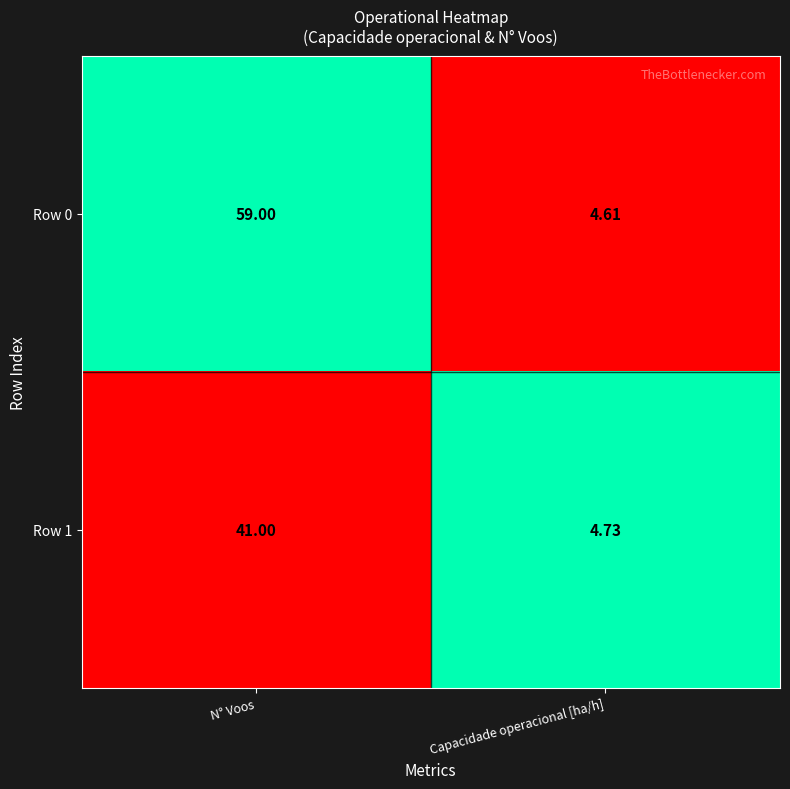

At Capacidade operacional [ha/h], list the series in order from largest to smallest.

Row 1, Row 0